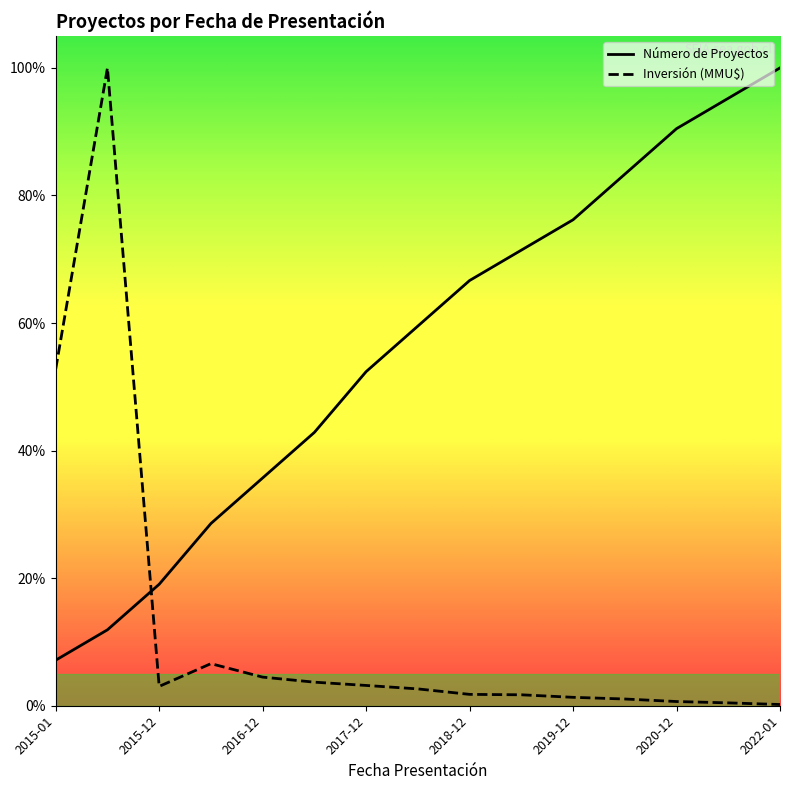

What are all the series names shown in the legend?

Número de Proyectos, Inversión (MMU$)